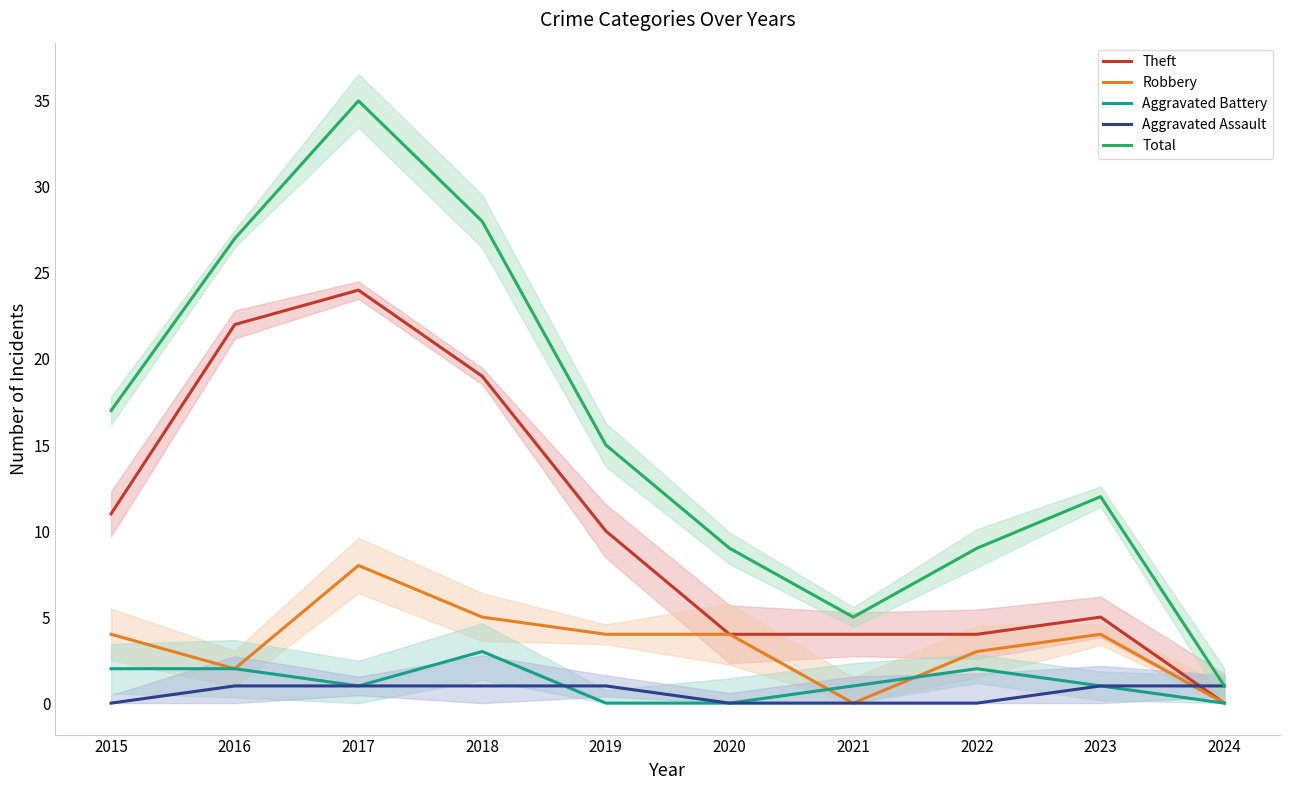

What is the value of the Aggravated Battery point at the 4th from the left?

3